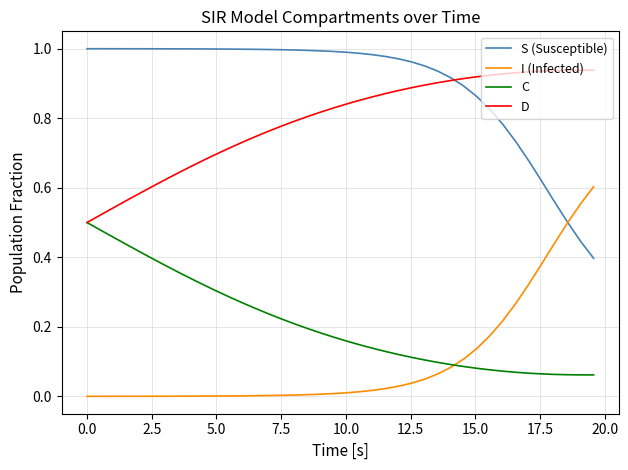

Rank the series by their maximum value, from highest to lowest.

S (Susceptible), D, I (Infected), C